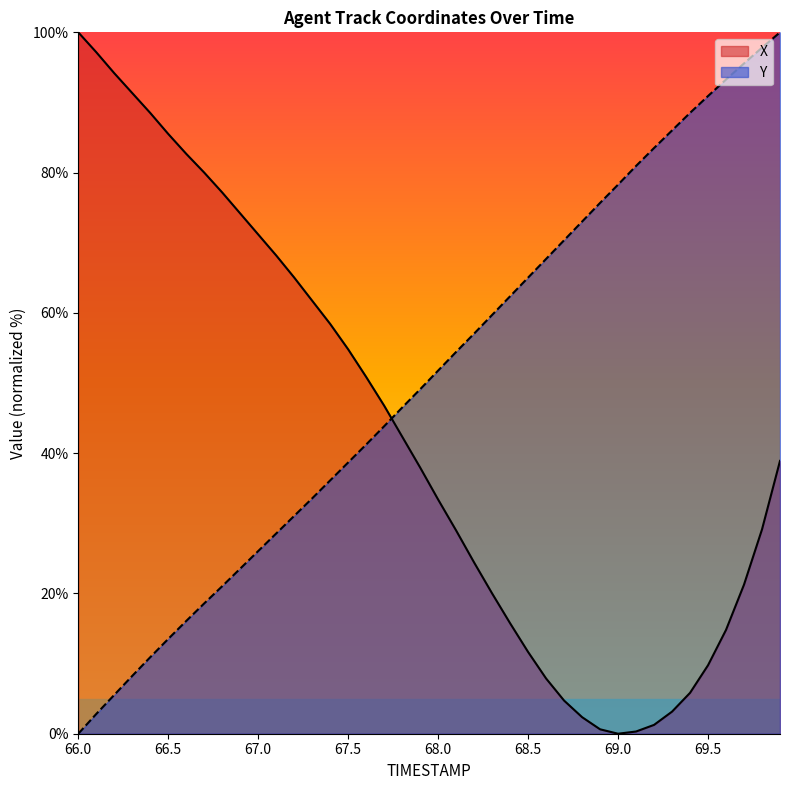

Rank the series at 67.0 from highest to lowest value.

X, Y